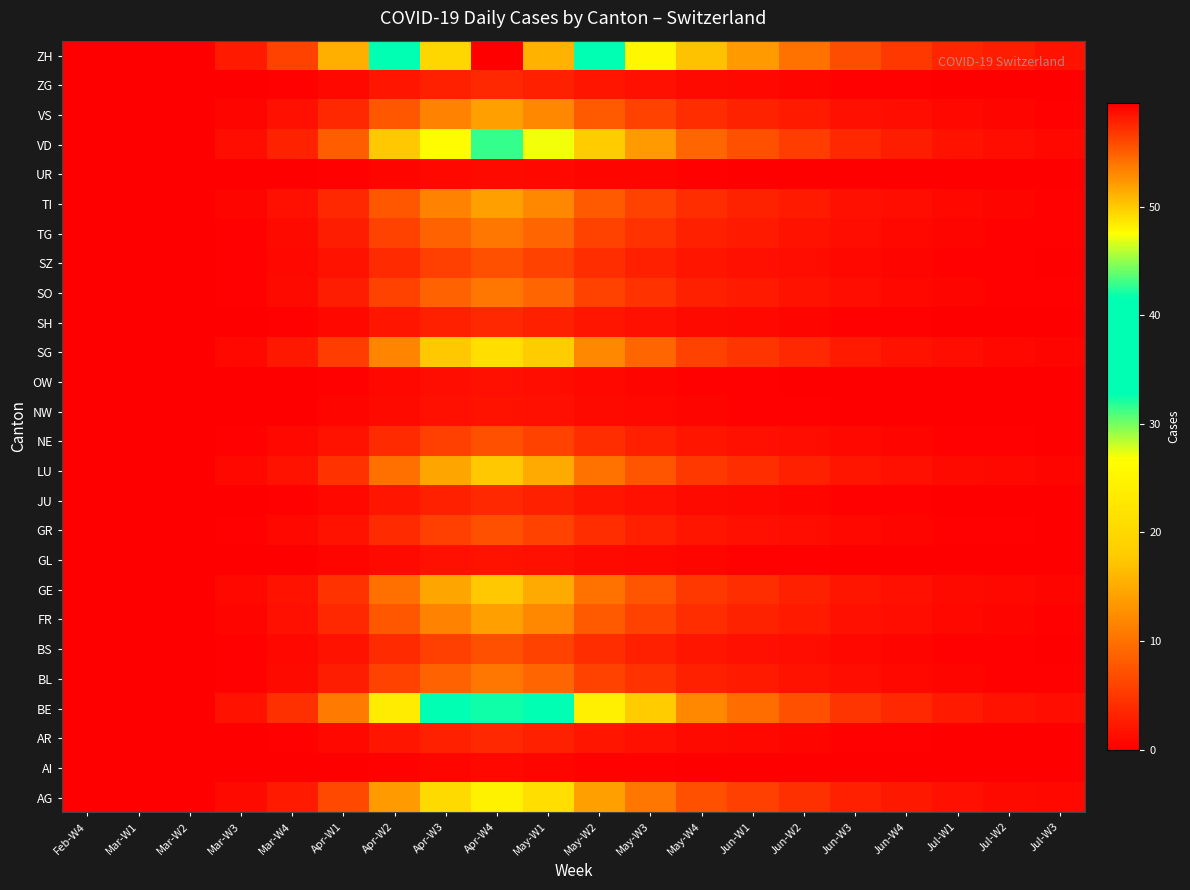

Reading left to right, transcribe all the data shown in this chart.

AG: Feb-W4=0.0	Mar-W1=0.0	Mar-W2=0.0	Mar-W3=1.0	Mar-W4=2.5	Apr-W1=6.4	Apr-W2=13.7	Apr-W3=20.4	Apr-W4=24.5	May-W1=21.0	May-W2=14.0	May-W3=10.5	May-W4=7.0	Jun-W1=5.6	Jun-W2=4.2	Jun-W3=2.8	Jun-W4=2.1	Jul-W1=1.4	Jul-W2=1.1	Jul-W3=0.7
AI: Feb-W4=0.0	Mar-W1=0.0	Mar-W2=0.0	Mar-W3=0.0	Mar-W4=0.1	Apr-W1=0.2	Apr-W2=0.4	Apr-W3=0.6	Apr-W4=0.7	May-W1=0.6	May-W2=0.4	May-W3=0.3	May-W4=0.2	Jun-W1=0.2	Jun-W2=0.1	Jun-W3=0.1	Jun-W4=0.1	Jul-W1=0.0	Jul-W2=0.0	Jul-W3=0.0
AR: Feb-W4=0.0	Mar-W1=0.0	Mar-W2=0.0	Mar-W3=0.1	Mar-W4=0.4	Apr-W1=0.9	Apr-W2=2.0	Apr-W3=2.9	Apr-W4=3.5	May-W1=3.0	May-W2=2.0	May-W3=1.5	May-W4=1.0	Jun-W1=0.8	Jun-W2=0.6	Jun-W3=0.4	Jun-W4=0.3	Jul-W1=0.2	Jul-W2=0.1	Jul-W3=0.1
BE: Feb-W4=0.0	Mar-W1=0.0	Mar-W2=0.0	Mar-W3=1.7	Mar-W4=4.2	Apr-W1=10.9	Apr-W2=23.5	Apr-W3=34.9	Apr-W4=42.0	May-W1=36.0	May-W2=24.0	May-W3=18.0	May-W4=12.0	Jun-W1=9.6	Jun-W2=7.2	Jun-W3=4.8	Jun-W4=3.6	Jul-W1=2.4	Jul-W2=1.8	Jul-W3=1.2
BL: Feb-W4=0.0	Mar-W1=0.0	Mar-W2=0.0	Mar-W3=0.4	Mar-W4=1.1	Apr-W1=2.7	Apr-W2=5.9	Apr-W3=8.7	Apr-W4=10.5	May-W1=9.0	May-W2=6.0	May-W3=4.5	May-W4=3.0	Jun-W1=2.4	Jun-W2=1.8	Jun-W3=1.2	Jun-W4=0.9	Jul-W1=0.6	Jul-W2=0.4	Jul-W3=0.3
BS: Feb-W4=0.0	Mar-W1=0.0	Mar-W2=0.0	Mar-W3=0.3	Mar-W4=0.7	Apr-W1=1.8	Apr-W2=3.9	Apr-W3=5.8	Apr-W4=7.0	May-W1=6.0	May-W2=4.0	May-W3=3.0	May-W4=2.0	Jun-W1=1.6	Jun-W2=1.2	Jun-W3=0.8	Jun-W4=0.6	Jul-W1=0.4	Jul-W2=0.3	Jul-W3=0.2
FR: Feb-W4=0.0	Mar-W1=0.0	Mar-W2=0.0	Mar-W3=0.6	Mar-W4=1.4	Apr-W1=3.6	Apr-W2=7.8	Apr-W3=11.6	Apr-W4=14.0	May-W1=12.0	May-W2=8.0	May-W3=6.0	May-W4=4.0	Jun-W1=3.2	Jun-W2=2.4	Jun-W3=1.6	Jun-W4=1.2	Jul-W1=0.8	Jul-W2=0.6	Jul-W3=0.4
GE: Feb-W4=0.0	Mar-W1=0.0	Mar-W2=0.0	Mar-W3=0.7	Mar-W4=1.8	Apr-W1=4.5	Apr-W2=9.8	Apr-W3=14.6	Apr-W4=17.5	May-W1=15.0	May-W2=10.0	May-W3=7.5	May-W4=5.0	Jun-W1=4.0	Jun-W2=3.0	Jun-W3=2.0	Jun-W4=1.5	Jul-W1=1.0	Jul-W2=0.8	Jul-W3=0.5
GL: Feb-W4=0.0	Mar-W1=0.0	Mar-W2=0.0	Mar-W3=0.1	Mar-W4=0.2	Apr-W1=0.5	Apr-W2=1.0	Apr-W3=1.5	Apr-W4=1.8	May-W1=1.5	May-W2=1.0	May-W3=0.8	May-W4=0.5	Jun-W1=0.4	Jun-W2=0.3	Jun-W3=0.2	Jun-W4=0.1	Jul-W1=0.1	Jul-W2=0.1	Jul-W3=0.1
GR: Feb-W4=0.0	Mar-W1=0.0	Mar-W2=0.0	Mar-W3=0.3	Mar-W4=0.7	Apr-W1=1.8	Apr-W2=3.9	Apr-W3=5.8	Apr-W4=7.0	May-W1=6.0	May-W2=4.0	May-W3=3.0	May-W4=2.0	Jun-W1=1.6	Jun-W2=1.2	Jun-W3=0.8	Jun-W4=0.6	Jul-W1=0.4	Jul-W2=0.3	Jul-W3=0.2
JU: Feb-W4=0.0	Mar-W1=0.0	Mar-W2=0.0	Mar-W3=0.1	Mar-W4=0.4	Apr-W1=0.9	Apr-W2=2.0	Apr-W3=2.9	Apr-W4=3.5	May-W1=3.0	May-W2=2.0	May-W3=1.5	May-W4=1.0	Jun-W1=0.8	Jun-W2=0.6	Jun-W3=0.4	Jun-W4=0.3	Jul-W1=0.2	Jul-W2=0.1	Jul-W3=0.1
LU: Feb-W4=0.0	Mar-W1=0.0	Mar-W2=0.0	Mar-W3=0.7	Mar-W4=1.8	Apr-W1=4.5	Apr-W2=9.8	Apr-W3=14.6	Apr-W4=17.5	May-W1=15.0	May-W2=10.0	May-W3=7.5	May-W4=5.0	Jun-W1=4.0	Jun-W2=3.0	Jun-W3=2.0	Jun-W4=1.5	Jul-W1=1.0	Jul-W2=0.8	Jul-W3=0.5
NE: Feb-W4=0.0	Mar-W1=0.0	Mar-W2=0.0	Mar-W3=0.3	Mar-W4=0.7	Apr-W1=1.8	Apr-W2=3.9	Apr-W3=5.8	Apr-W4=7.0	May-W1=6.0	May-W2=4.0	May-W3=3.0	May-W4=2.0	Jun-W1=1.6	Jun-W2=1.2	Jun-W3=0.8	Jun-W4=0.6	Jul-W1=0.4	Jul-W2=0.3	Jul-W3=0.2
NW: Feb-W4=0.0	Mar-W1=0.0	Mar-W2=0.0	Mar-W3=0.1	Mar-W4=0.2	Apr-W1=0.5	Apr-W2=1.0	Apr-W3=1.5	Apr-W4=1.8	May-W1=1.5	May-W2=1.0	May-W3=0.8	May-W4=0.5	Jun-W1=0.4	Jun-W2=0.3	Jun-W3=0.2	Jun-W4=0.1	Jul-W1=0.1	Jul-W2=0.1	Jul-W3=0.1
OW: Feb-W4=0.0	Mar-W1=0.0	Mar-W2=0.0	Mar-W3=0.1	Mar-W4=0.1	Apr-W1=0.4	Apr-W2=0.8	Apr-W3=1.2	Apr-W4=1.4	May-W1=1.2	May-W2=0.8	May-W3=0.6	May-W4=0.4	Jun-W1=0.3	Jun-W2=0.2	Jun-W3=0.2	Jun-W4=0.1	Jul-W1=0.1	Jul-W2=0.1	Jul-W3=0.0
SG: Feb-W4=0.0	Mar-W1=0.0	Mar-W2=0.0	Mar-W3=0.8	Mar-W4=2.1	Apr-W1=5.5	Apr-W2=11.8	Apr-W3=17.5	Apr-W4=21.0	May-W1=18.0	May-W2=12.0	May-W3=9.0	May-W4=6.0	Jun-W1=4.8	Jun-W2=3.6	Jun-W3=2.4	Jun-W4=1.8	Jul-W1=1.2	Jul-W2=0.9	Jul-W3=0.6
SH: Feb-W4=0.0	Mar-W1=0.0	Mar-W2=0.0	Mar-W3=0.1	Mar-W4=0.4	Apr-W1=0.9	Apr-W2=2.0	Apr-W3=2.9	Apr-W4=3.5	May-W1=3.0	May-W2=2.0	May-W3=1.5	May-W4=1.0	Jun-W1=0.8	Jun-W2=0.6	Jun-W3=0.4	Jun-W4=0.3	Jul-W1=0.2	Jul-W2=0.1	Jul-W3=0.1
SO: Feb-W4=0.0	Mar-W1=0.0	Mar-W2=0.0	Mar-W3=0.4	Mar-W4=1.1	Apr-W1=2.7	Apr-W2=5.9	Apr-W3=8.7	Apr-W4=10.5	May-W1=9.0	May-W2=6.0	May-W3=4.5	May-W4=3.0	Jun-W1=2.4	Jun-W2=1.8	Jun-W3=1.2	Jun-W4=0.9	Jul-W1=0.6	Jul-W2=0.4	Jul-W3=0.3
SZ: Feb-W4=0.0	Mar-W1=0.0	Mar-W2=0.0	Mar-W3=0.3	Mar-W4=0.7	Apr-W1=1.8	Apr-W2=3.9	Apr-W3=5.8	Apr-W4=7.0	May-W1=6.0	May-W2=4.0	May-W3=3.0	May-W4=2.0	Jun-W1=1.6	Jun-W2=1.2	Jun-W3=0.8	Jun-W4=0.6	Jul-W1=0.4	Jul-W2=0.3	Jul-W3=0.2
TG: Feb-W4=0.0	Mar-W1=0.0	Mar-W2=0.0	Mar-W3=0.4	Mar-W4=1.1	Apr-W1=2.7	Apr-W2=5.9	Apr-W3=8.7	Apr-W4=10.5	May-W1=9.0	May-W2=6.0	May-W3=4.5	May-W4=3.0	Jun-W1=2.4	Jun-W2=1.8	Jun-W3=1.2	Jun-W4=0.9	Jul-W1=0.6	Jul-W2=0.4	Jul-W3=0.3
TI: Feb-W4=0.0	Mar-W1=0.0	Mar-W2=0.0	Mar-W3=0.6	Mar-W4=1.4	Apr-W1=3.6	Apr-W2=7.8	Apr-W3=11.6	Apr-W4=14.0	May-W1=12.0	May-W2=8.0	May-W3=6.0	May-W4=4.0	Jun-W1=3.2	Jun-W2=2.4	Jun-W3=1.6	Jun-W4=1.2	Jul-W1=0.8	Jul-W2=0.6	Jul-W3=0.4
UR: Feb-W4=0.0	Mar-W1=0.0	Mar-W2=0.0	Mar-W3=0.0	Mar-W4=0.1	Apr-W1=0.3	Apr-W2=0.6	Apr-W3=0.9	Apr-W4=1.1	May-W1=0.9	May-W2=0.6	May-W3=0.5	May-W4=0.3	Jun-W1=0.2	Jun-W2=0.2	Jun-W3=0.1	Jun-W4=0.1	Jul-W1=0.1	Jul-W2=0.0	Jul-W3=0.0
VD: Feb-W4=0.0	Mar-W1=0.0	Mar-W2=0.0	Mar-W3=1.3	Mar-W4=3.1	Apr-W1=8.2	Apr-W2=17.6	Apr-W3=26.2	Apr-W4=31.5	May-W1=27.0	May-W2=18.0	May-W3=13.5	May-W4=9.0	Jun-W1=7.2	Jun-W2=5.4	Jun-W3=3.6	Jun-W4=2.7	Jul-W1=1.8	Jul-W2=1.3	Jul-W3=0.9
VS: Feb-W4=0.0	Mar-W1=0.0	Mar-W2=0.0	Mar-W3=0.6	Mar-W4=1.4	Apr-W1=3.6	Apr-W2=7.8	Apr-W3=11.6	Apr-W4=14.0	May-W1=12.0	May-W2=8.0	May-W3=6.0	May-W4=4.0	Jun-W1=3.2	Jun-W2=2.4	Jun-W3=1.6	Jun-W4=1.2	Jul-W1=0.8	Jul-W2=0.6	Jul-W3=0.4
ZG: Feb-W4=0.0	Mar-W1=0.0	Mar-W2=0.0	Mar-W3=0.1	Mar-W4=0.4	Apr-W1=0.9	Apr-W2=2.0	Apr-W3=2.9	Apr-W4=3.5	May-W1=3.0	May-W2=2.0	May-W3=1.5	May-W4=1.0	Jun-W1=0.8	Jun-W2=0.6	Jun-W3=0.4	Jun-W4=0.3	Jul-W1=0.2	Jul-W2=0.1	Jul-W3=0.1
ZH: Feb-W4=0.0	Mar-W1=0.0	Mar-W2=0.0	Mar-W3=2.4	Mar-W4=6.0	Apr-W1=15.5	Apr-W2=33.3	Apr-W3=49.5	Apr-W4=59.5	May-W1=51.0	May-W2=34.0	May-W3=25.5	May-W4=17.0	Jun-W1=13.6	Jun-W2=10.2	Jun-W3=6.8	Jun-W4=5.1	Jul-W1=3.4	Jul-W2=2.6	Jul-W3=1.7